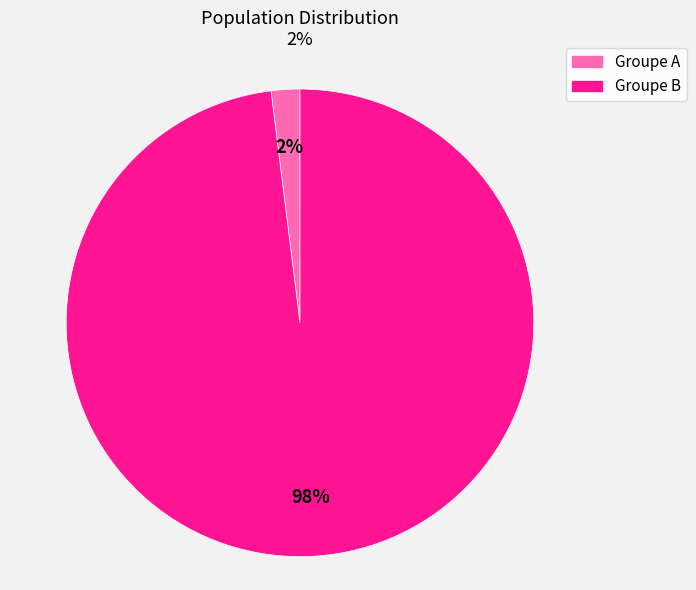

Count the number of slices in the pie.

2